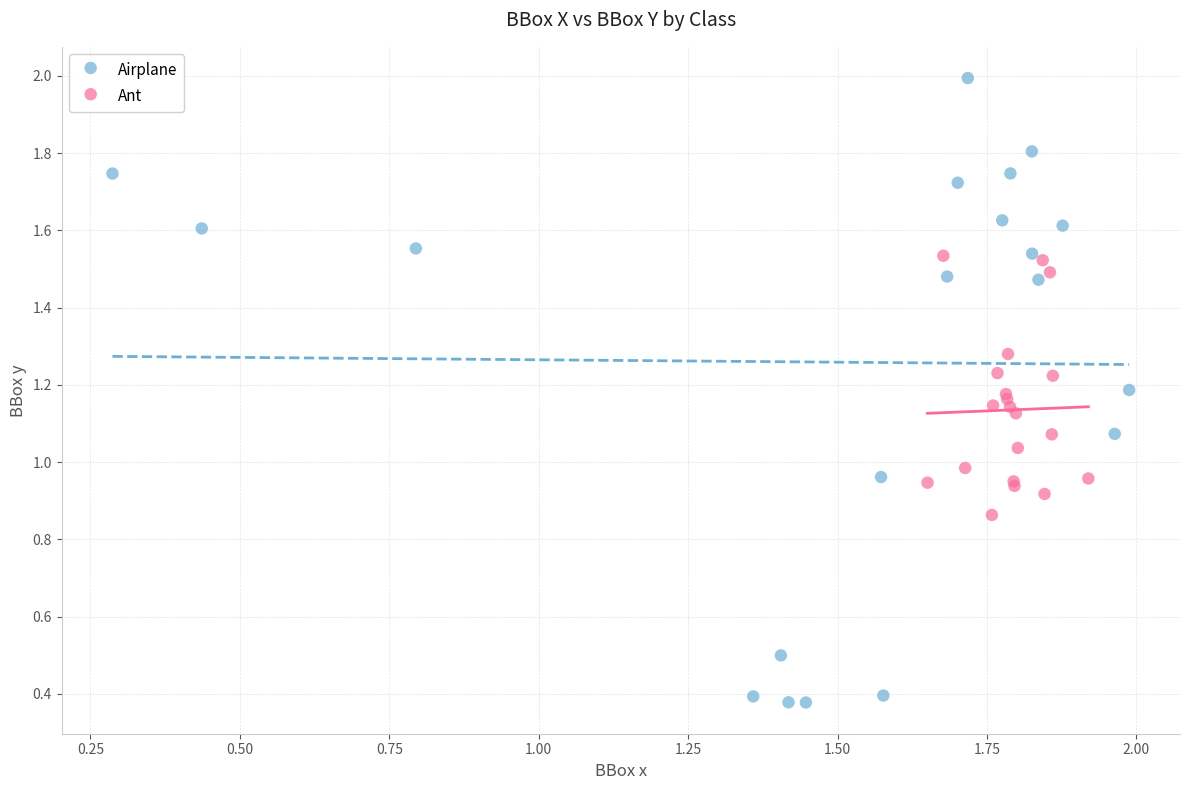

What are all the series names shown in the legend?

Airplane, Ant